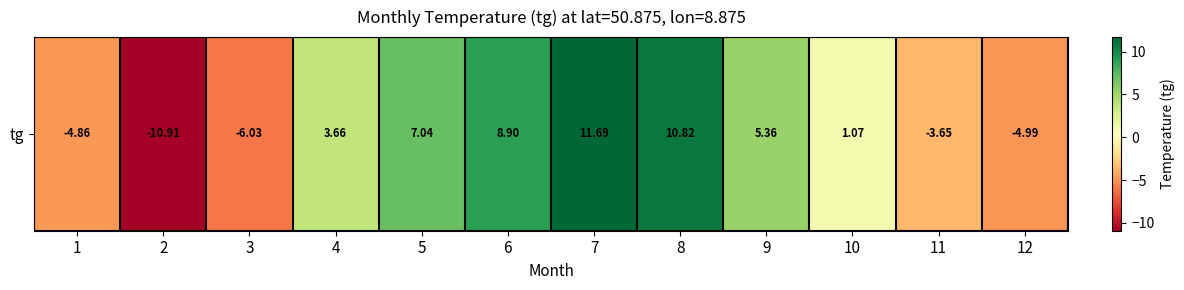

What is the change in value from 9 to 10?

-4.3